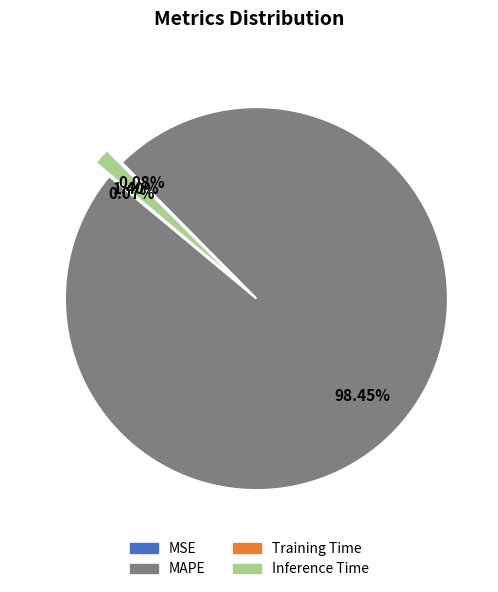

True or false: Inference Time accounts for 1% of the total.

True